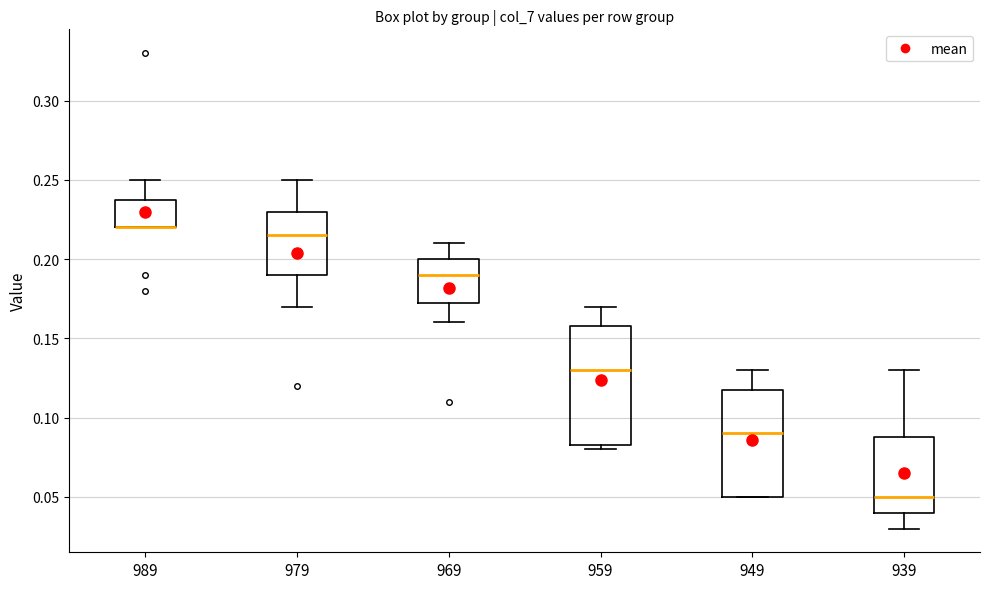

Reading left to right, read every box against the y-axis: the position of its median line, the range the box covers, and the ends of its whiskers. The values are not printed on the chart, so give them approximately, as read against the axis.

989: median 0.220 (drawn on the box's lower edge), box 0.220 to 0.240, whiskers 0.220 to 0.250
979: median 0.215, box 0.190 to 0.230, whiskers 0.170 to 0.250
969: median 0.190, box 0.175 to 0.200, whiskers 0.160 to 0.210
959: median 0.130, box 0.085 to 0.160, whiskers 0.080 to 0.170
949: median 0.090, box 0.050 to 0.120, whiskers 0.050 to 0.130
939: median 0.050, box 0.040 to 0.090, whiskers 0.030 to 0.130